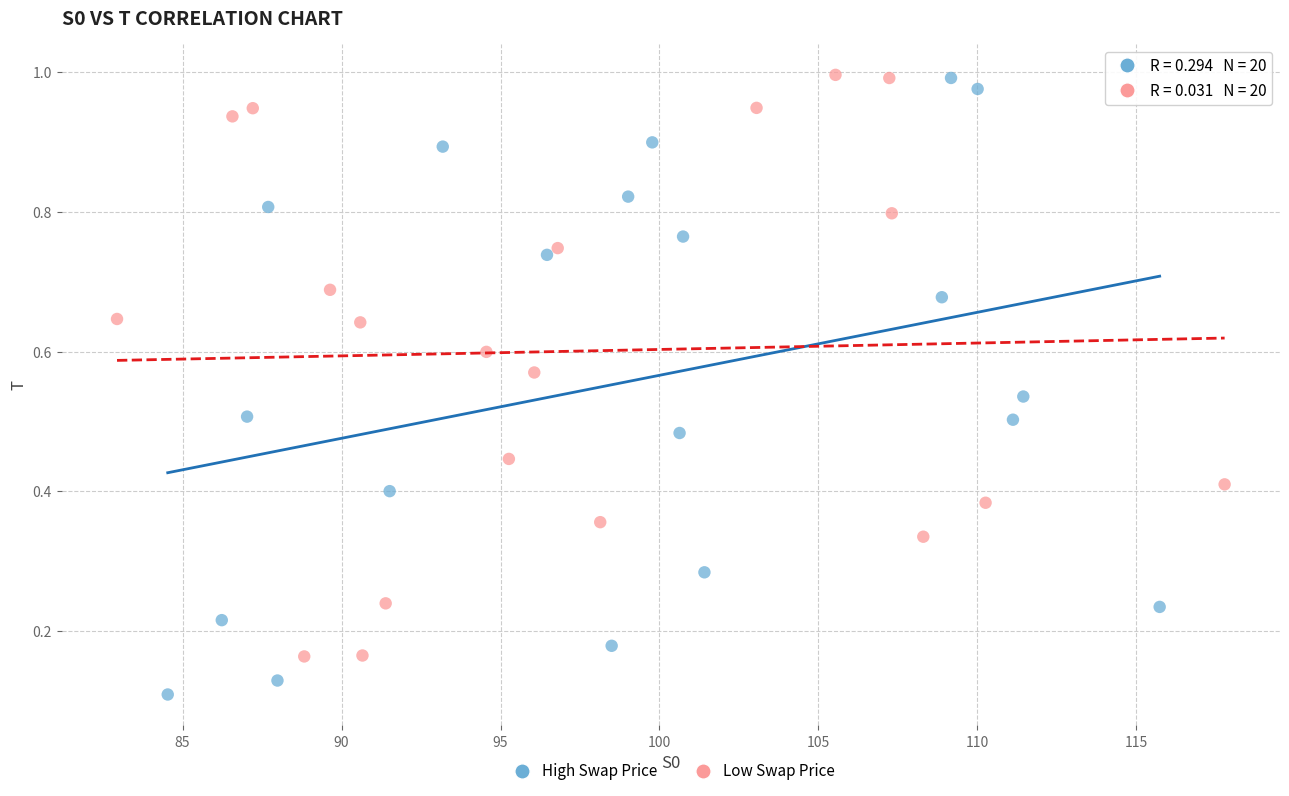

Which series contains the lowest Y value?

High Swap Price